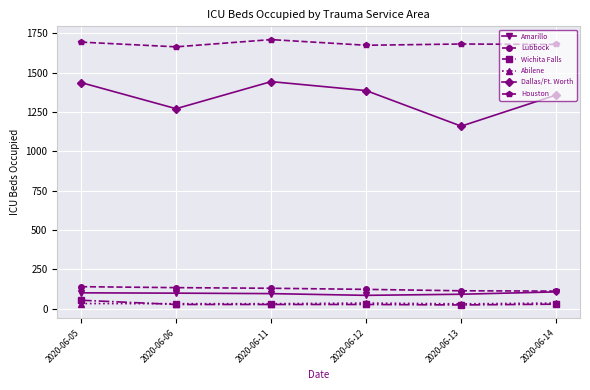

The value of Wichita Falls at 2020-06-05 is 54. True or false?

True